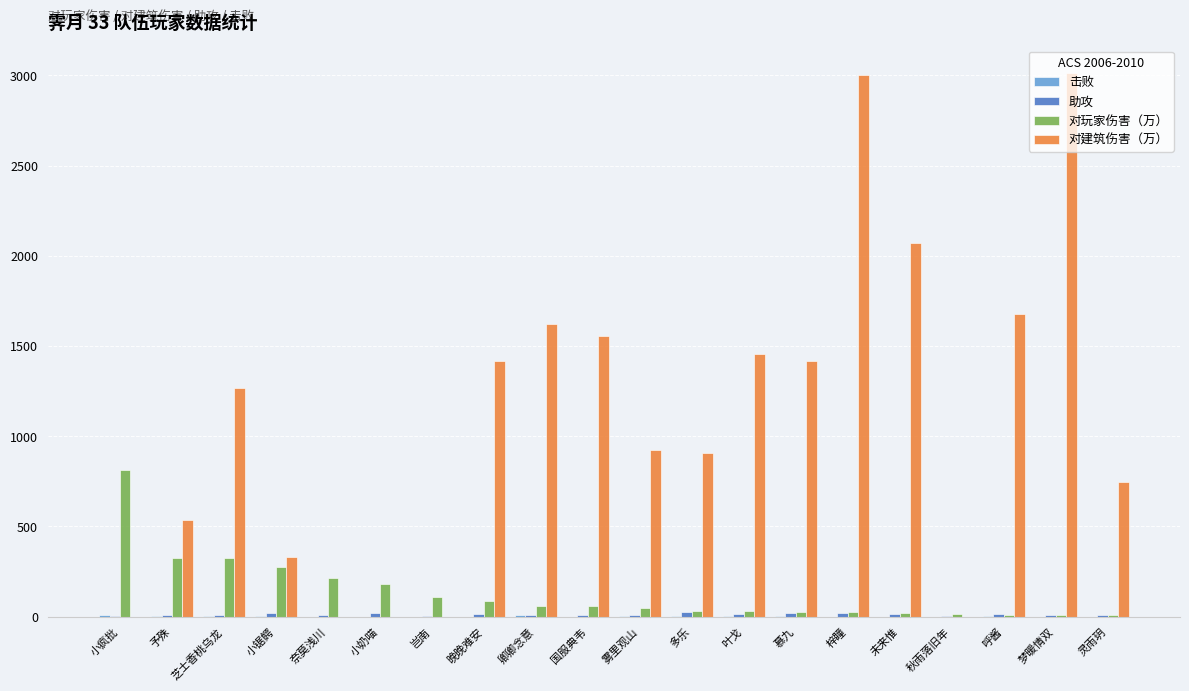

How many series are shown in this chart?

4